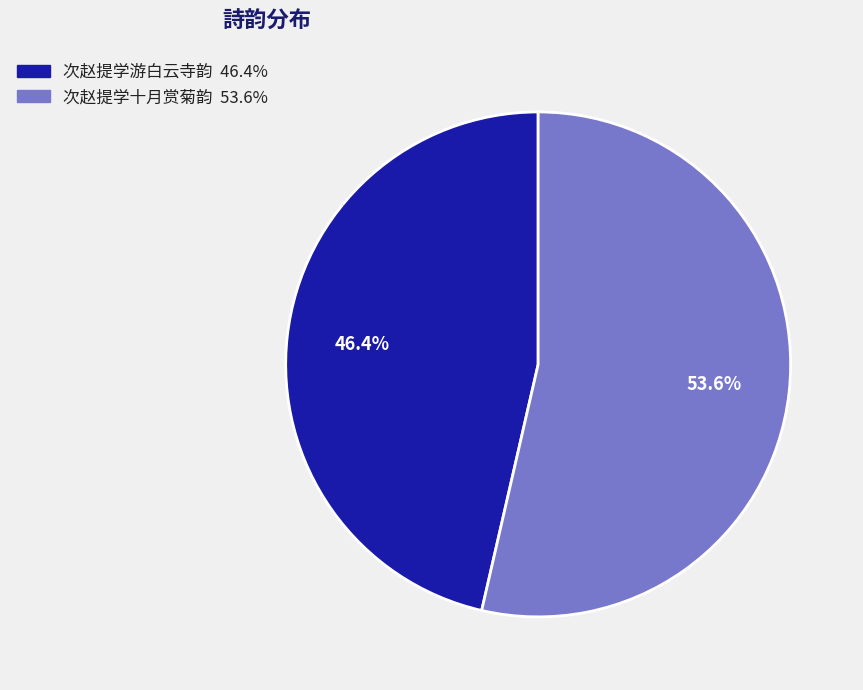

To the nearest percent, what is the difference between the 次赵提学游白云寺韵 and 次赵提学十月赏菊韵 slice percentages?

7%